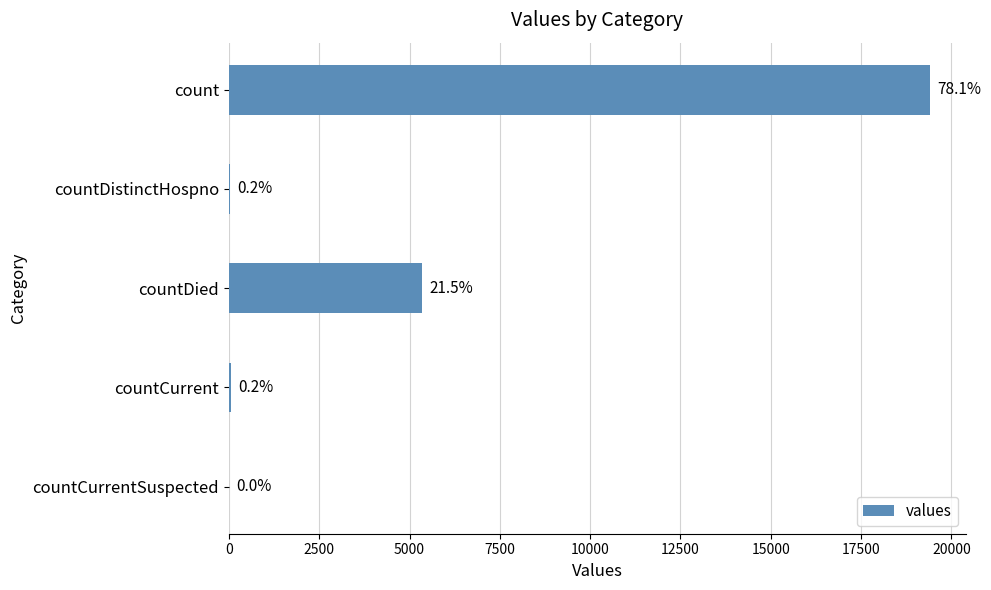

Are the bars horizontal?

Yes